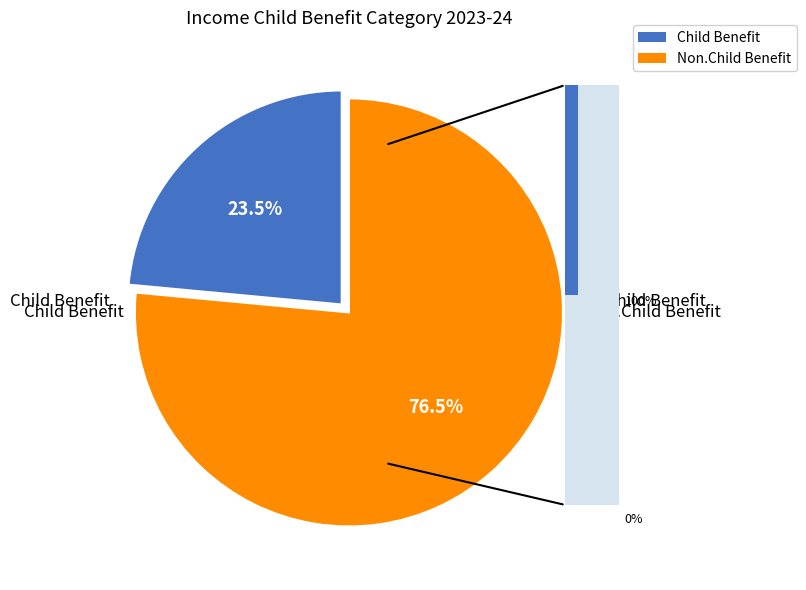

To the nearest percent, what is the average slice percentage?

50%